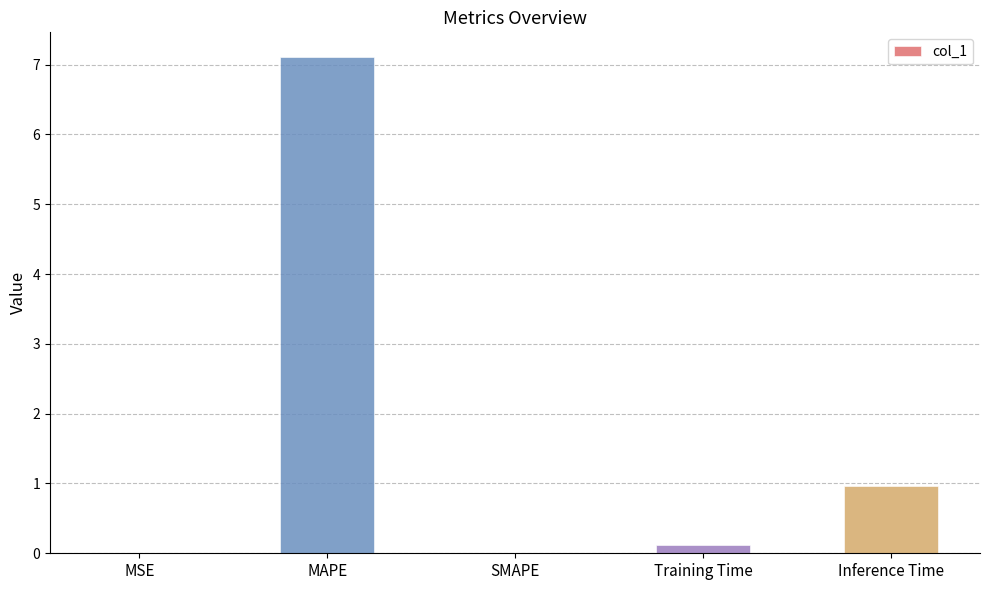

What is the sum of all values?

8.2